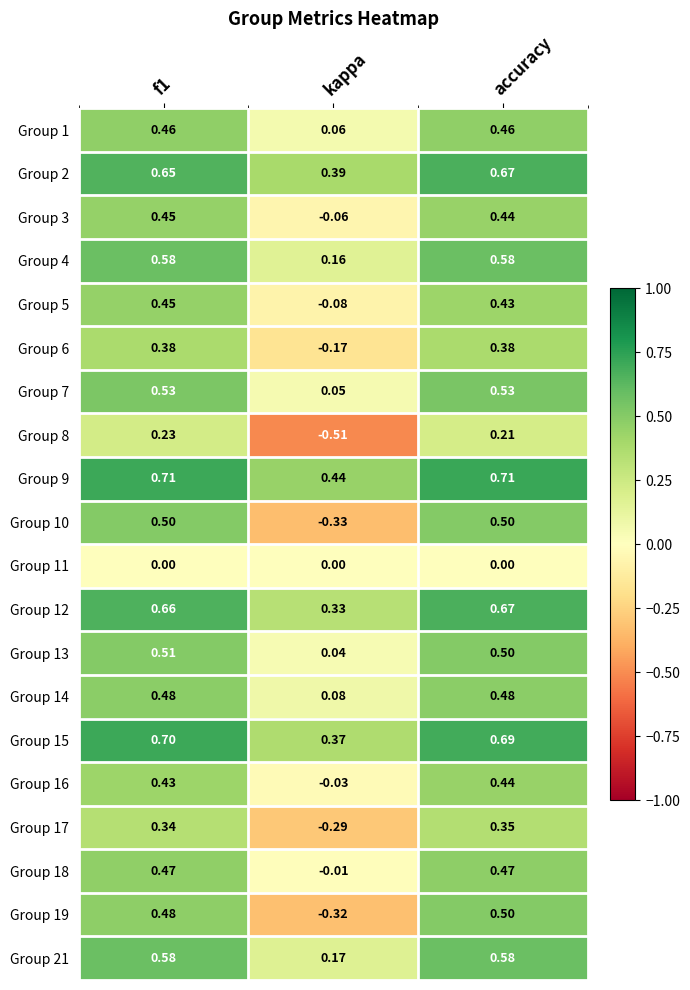

At which label does Group 14 reach its minimum?

kappa